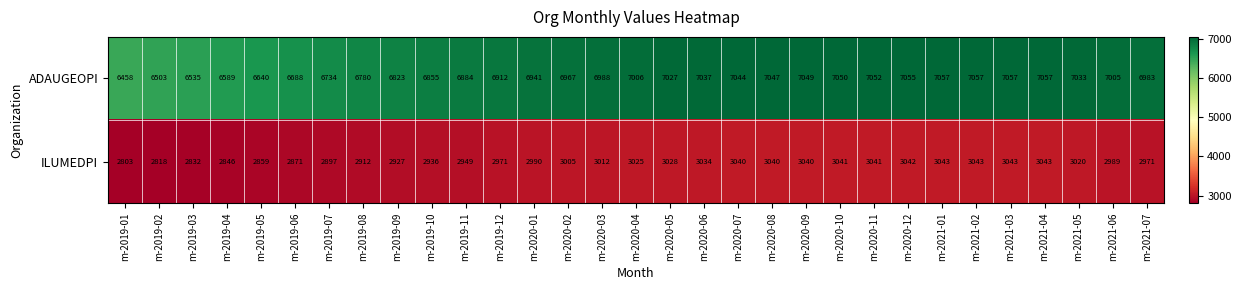

What is the approximate value of ILUMEDPI at m-2019-12, to the nearest 10?

2970